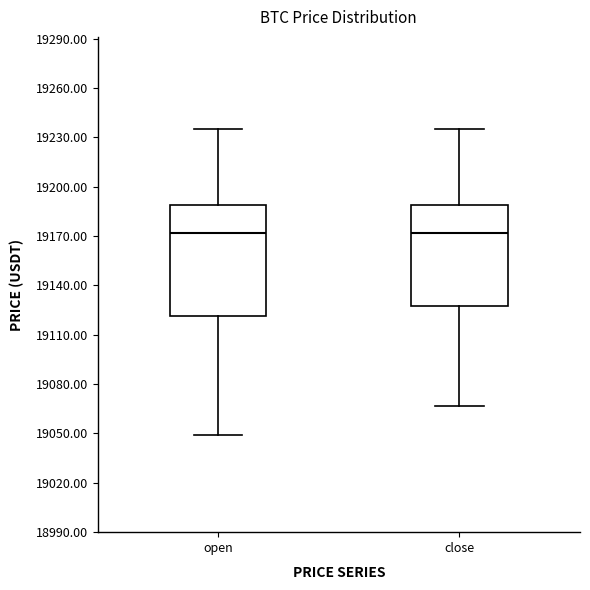

Which box is the tallest, from its lower edge to its upper edge?

open